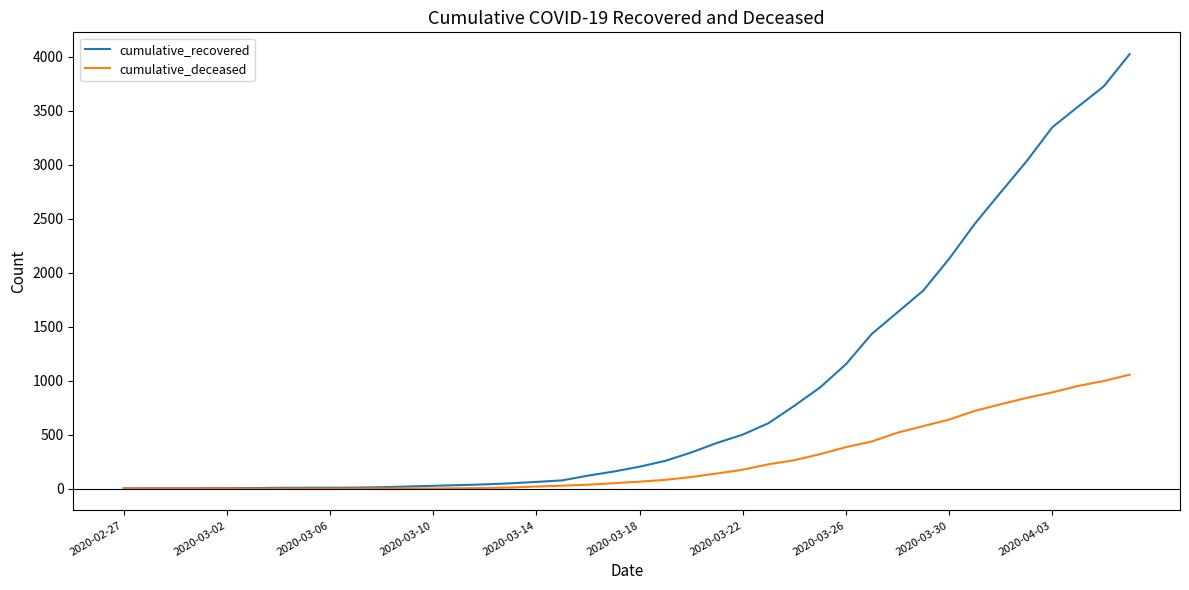

Which series has the widest spread of values?

cumulative_recovered